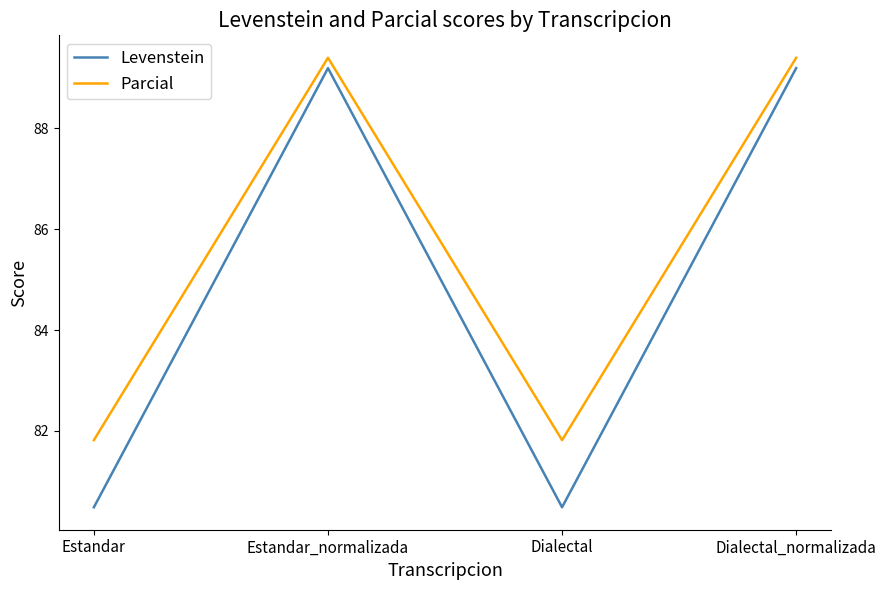

What is the lowest value of the Levenstein series?

80.5